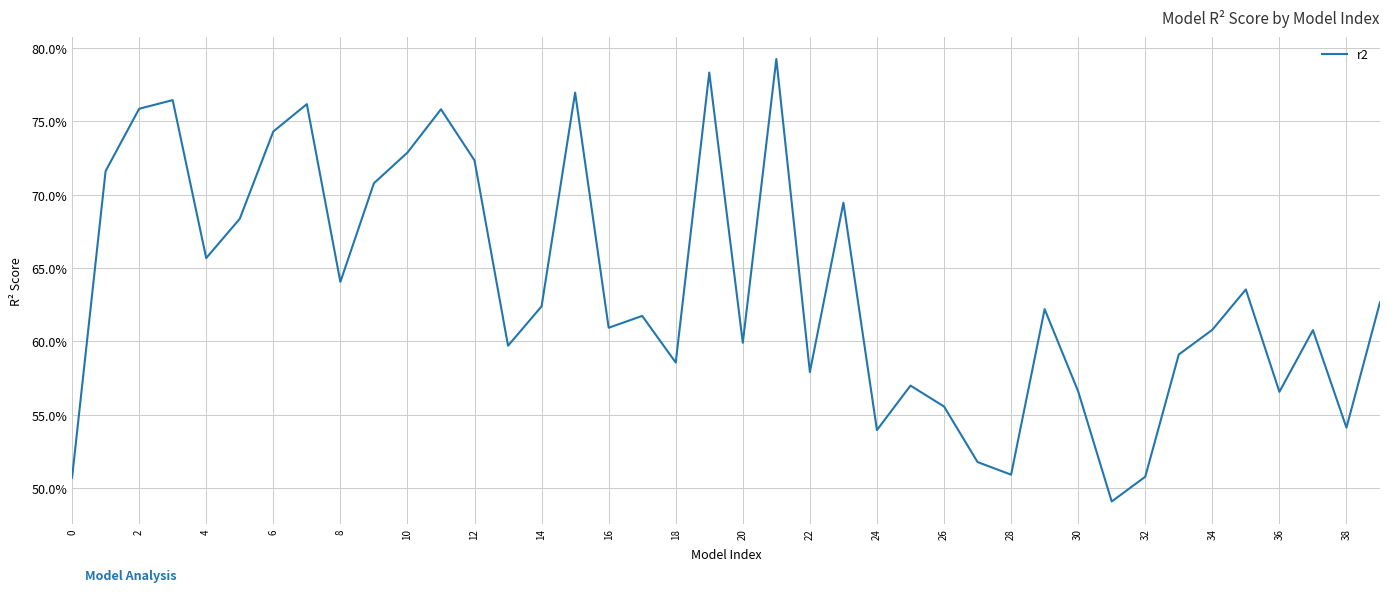

What is the sum of all values?

25.5